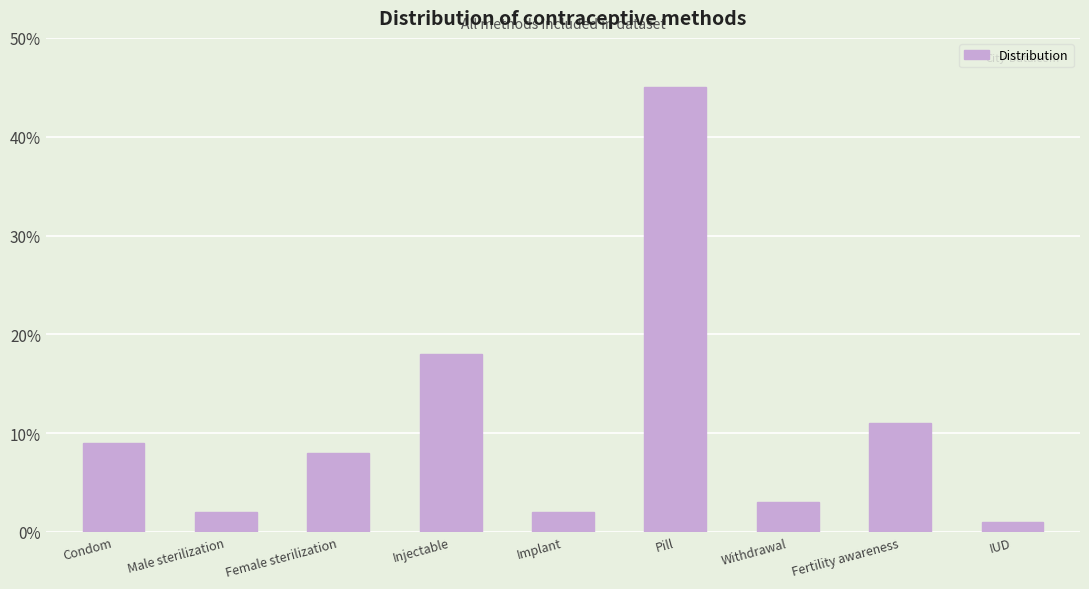

Rank the categories by value from lowest to highest.

IUD, Male sterilization, Implant, Withdrawal, Female sterilization, Condom, Fertility awareness, Injectable, Pill